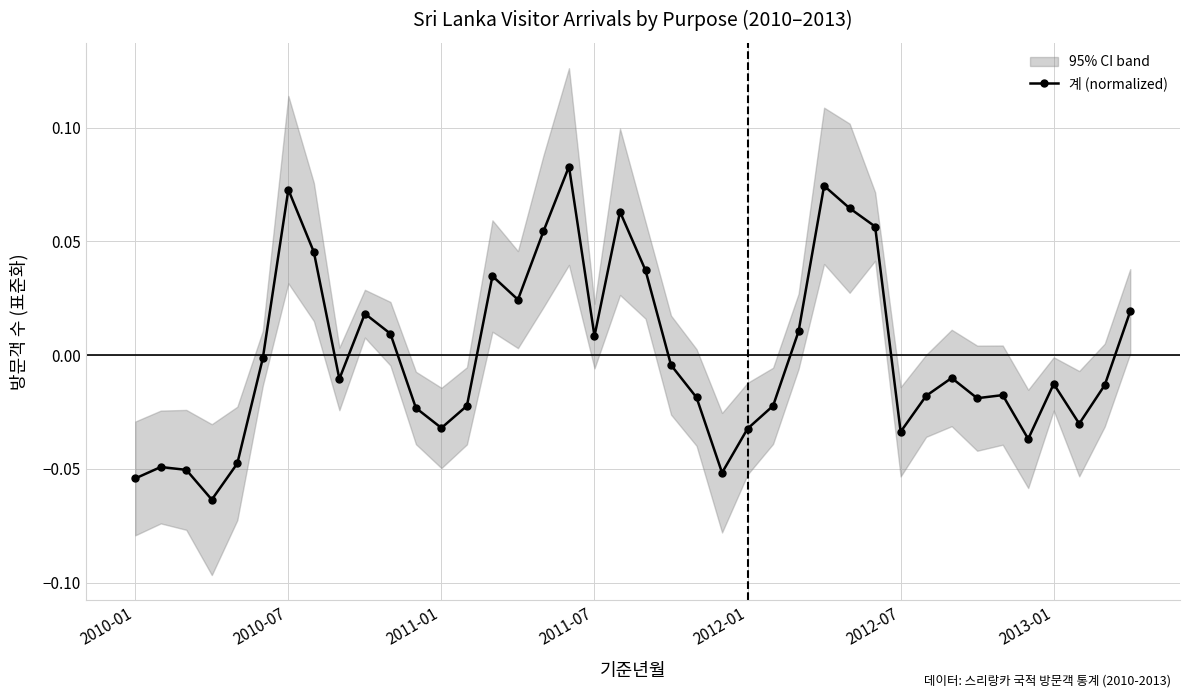

How many points are lower than both their immediate neighbors (excluding endpoints)?

10